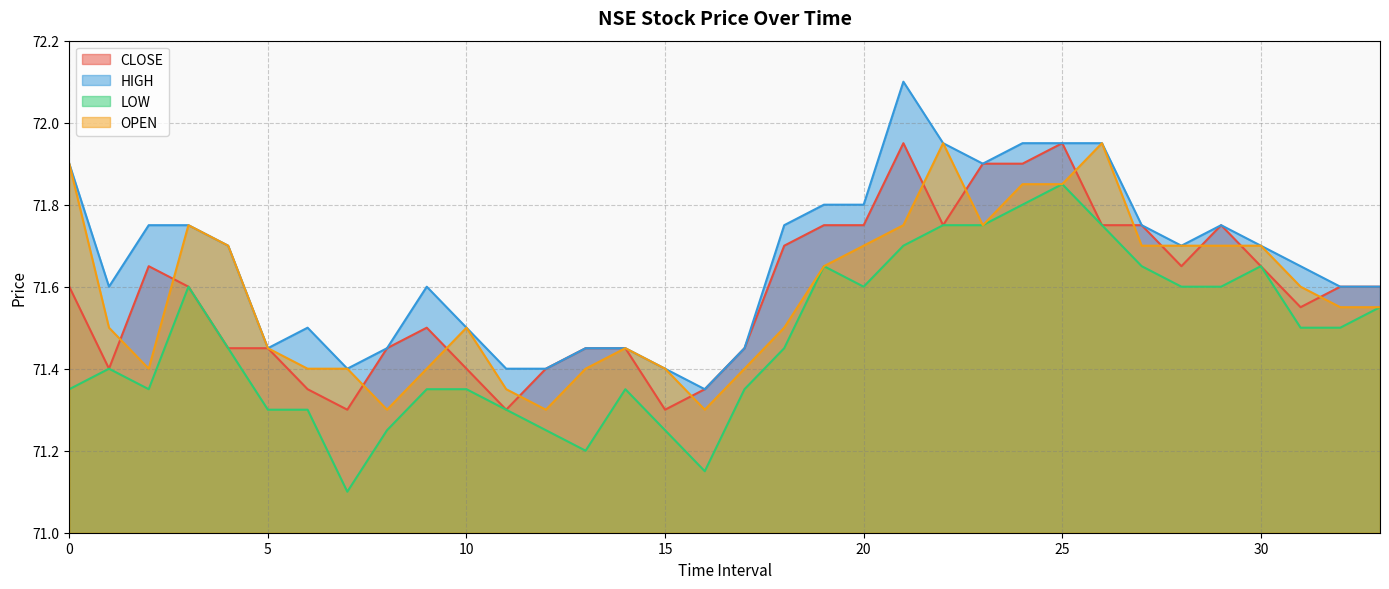

True or false: CLOSE and HIGH cross at least once.

False